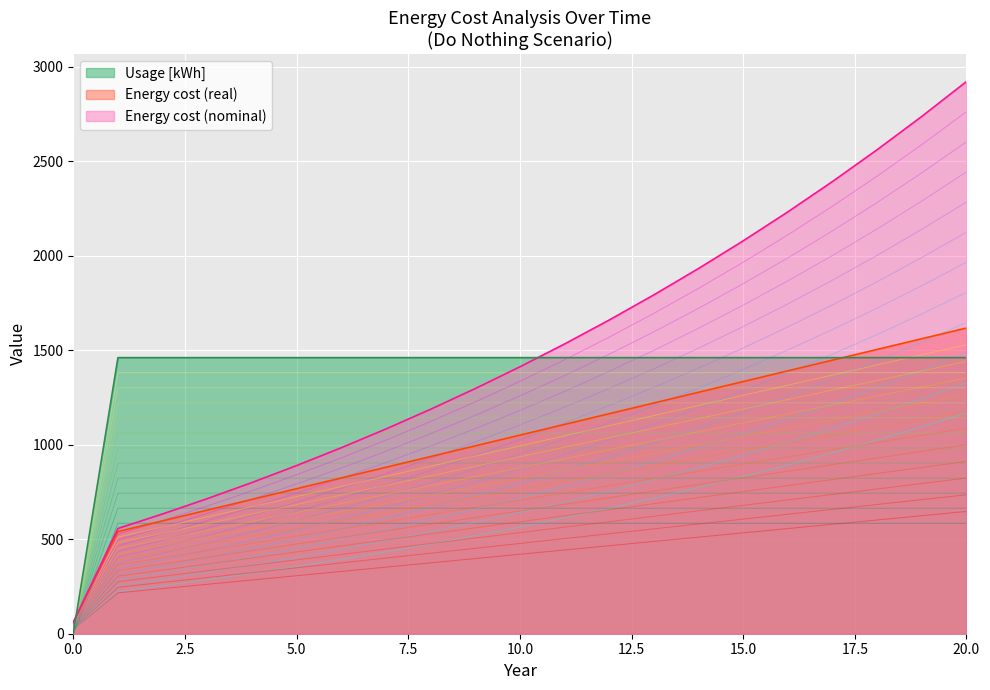

Which category has the highest value in the Energy cost (real) series?

20